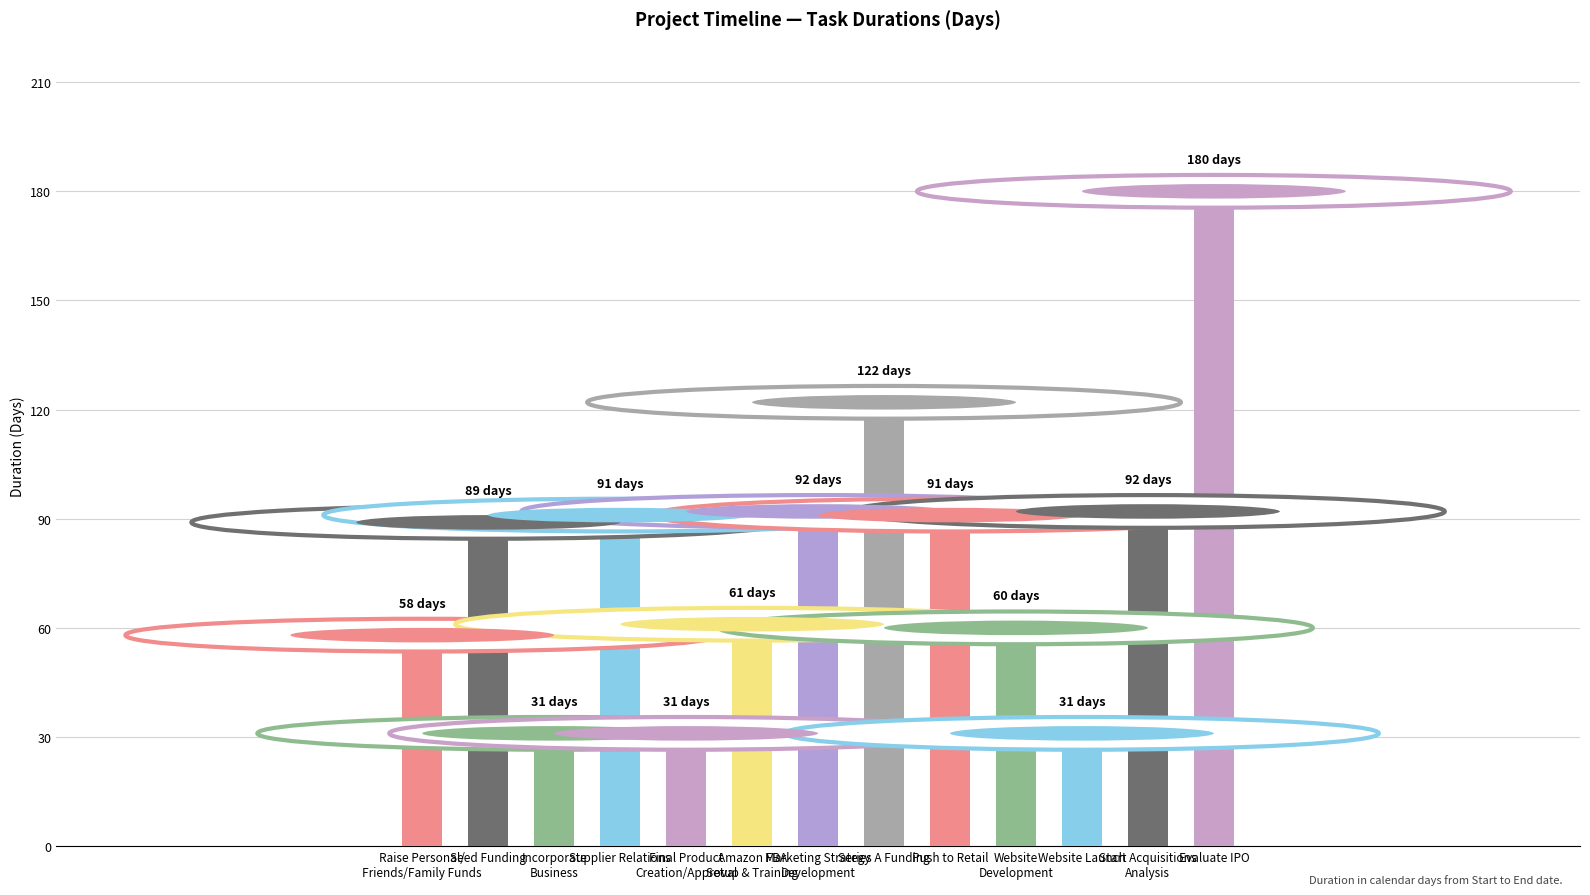

What is the greatest value displayed?

180